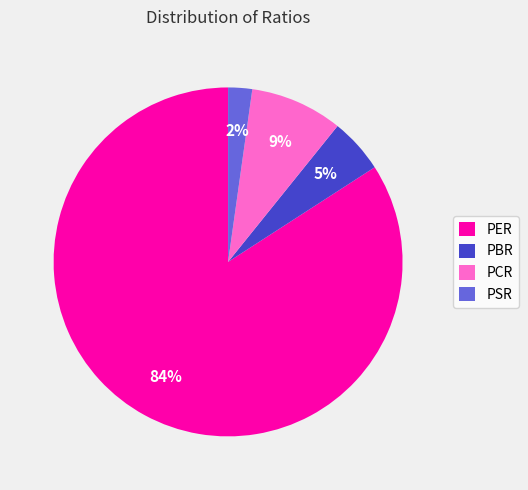

What is the ratio of the value at PCR to the value at PER?

0.1